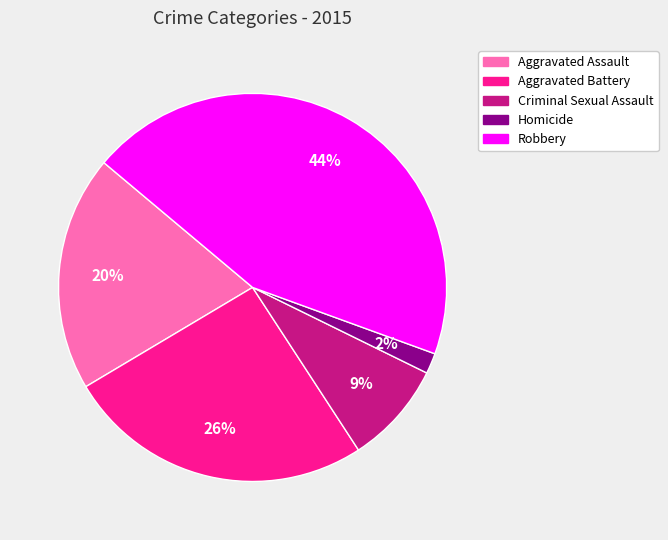

How many segments does this pie chart have?

5